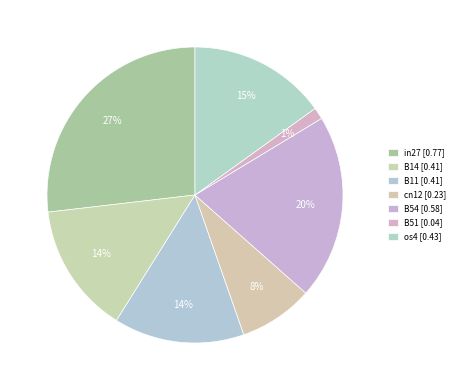

The os4 slice represents 10% of the pie. True or false?

False